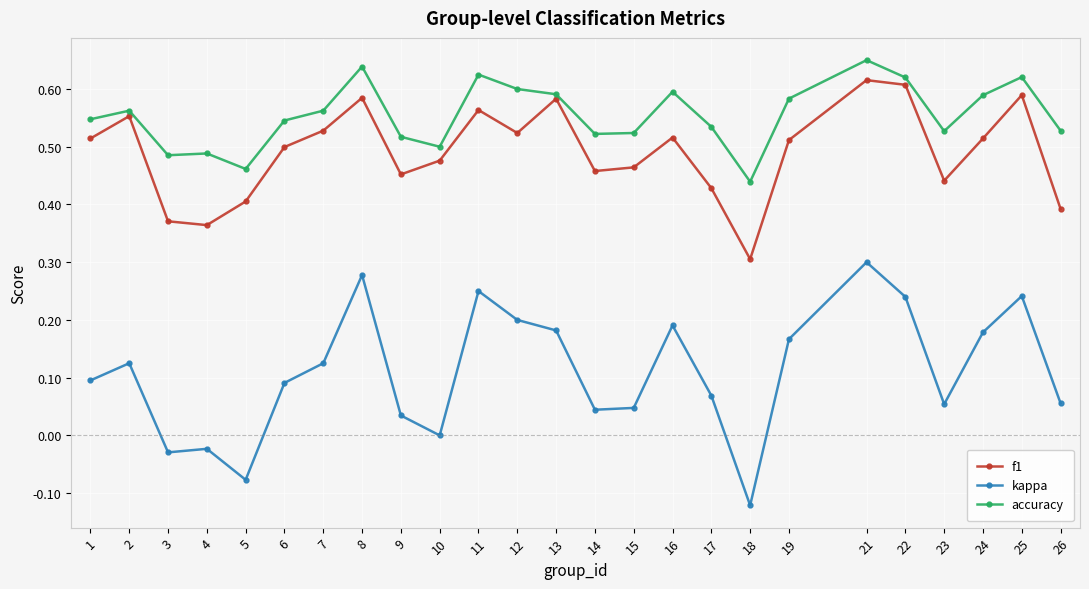

Is the value of f1 at 15 greater than the value of accuracy at 17?

No